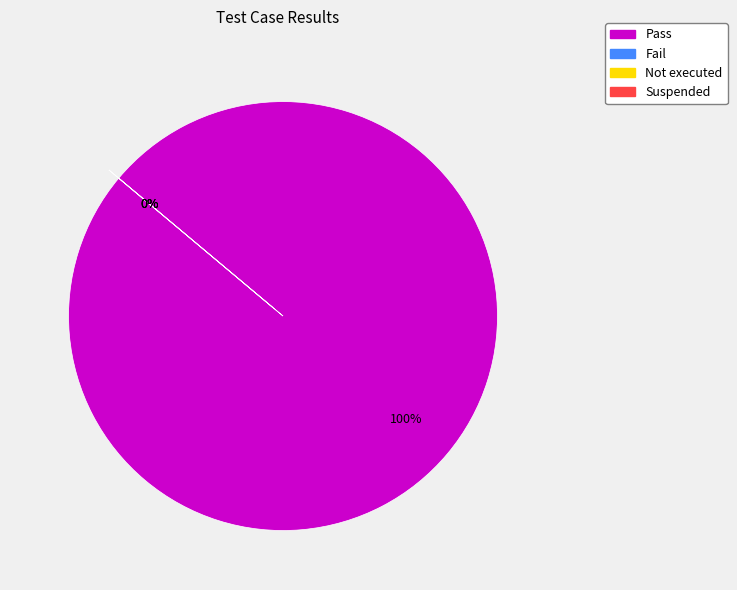

Which slice is the smallest?

Fail